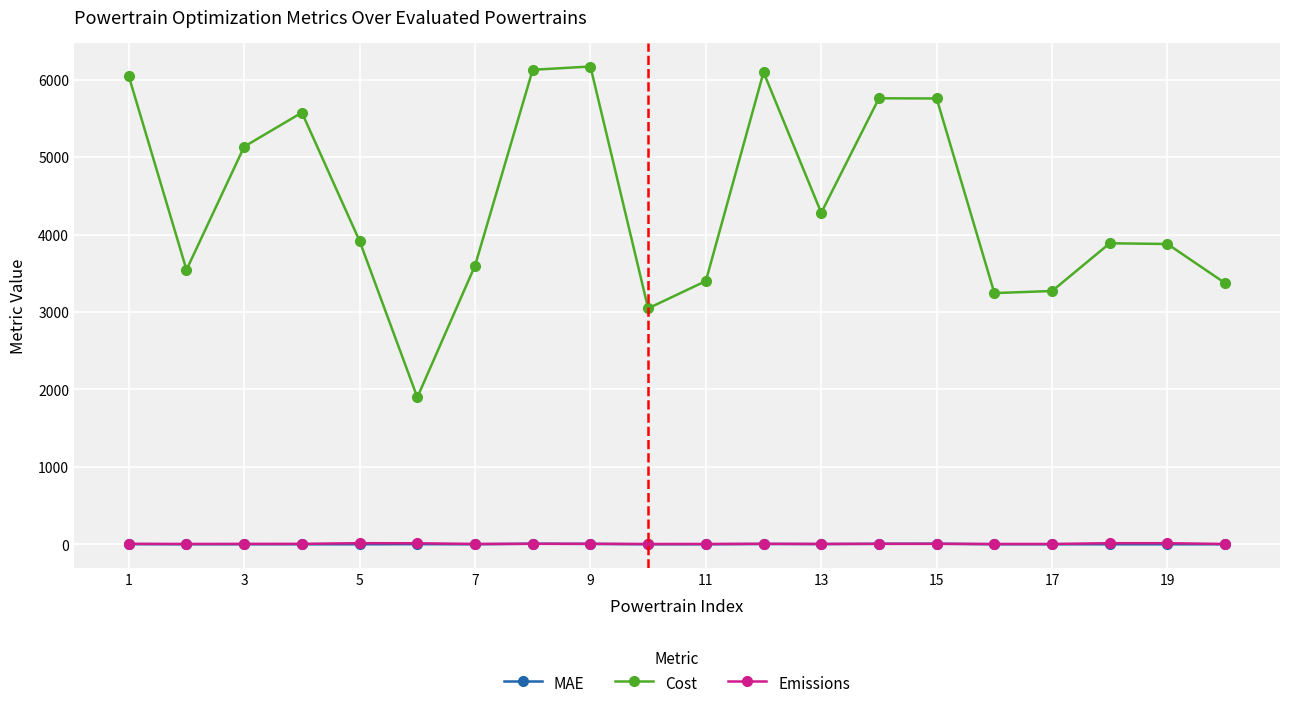

Which series has the largest range (max minus min)?

Cost